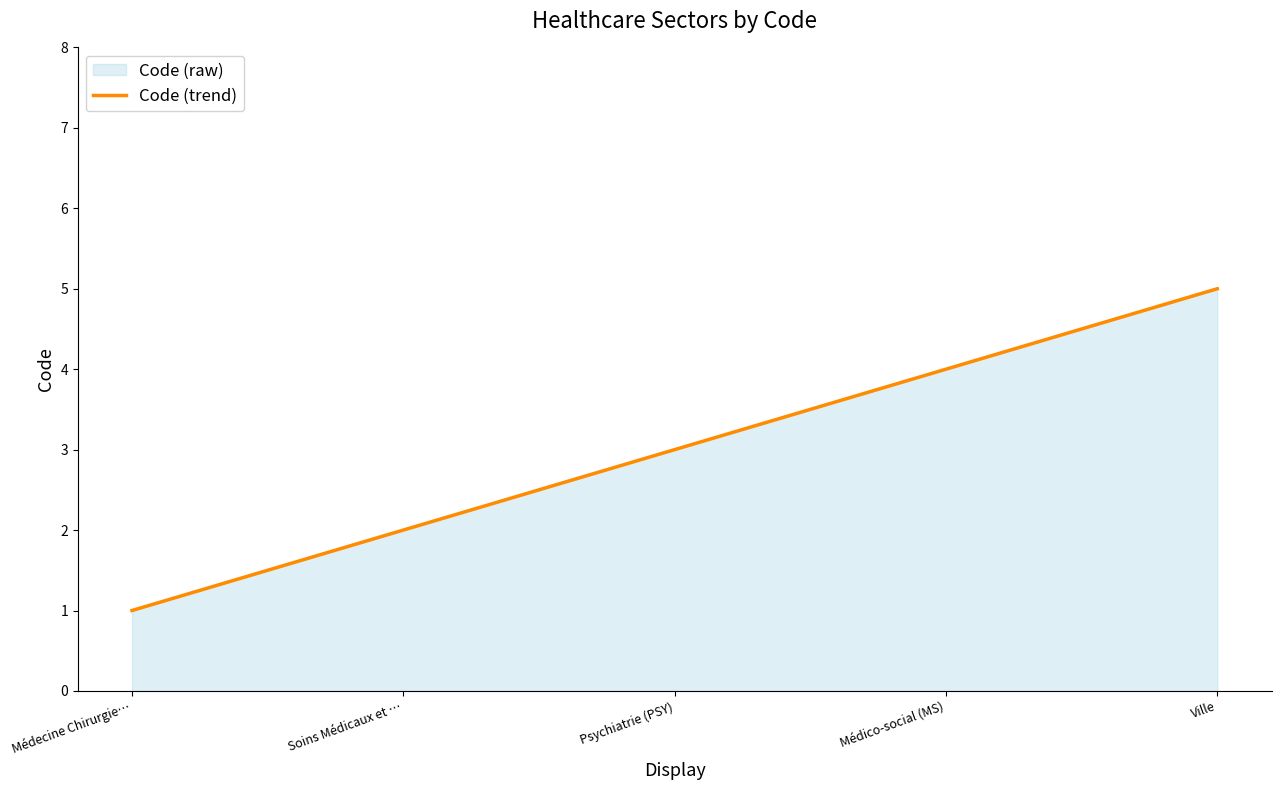

Rank the categories by value from highest to lowest.

Ville, Médico-social (MS), Psychiatrie (PSY), Soins Médicaux et …, Médecine Chirurgie…